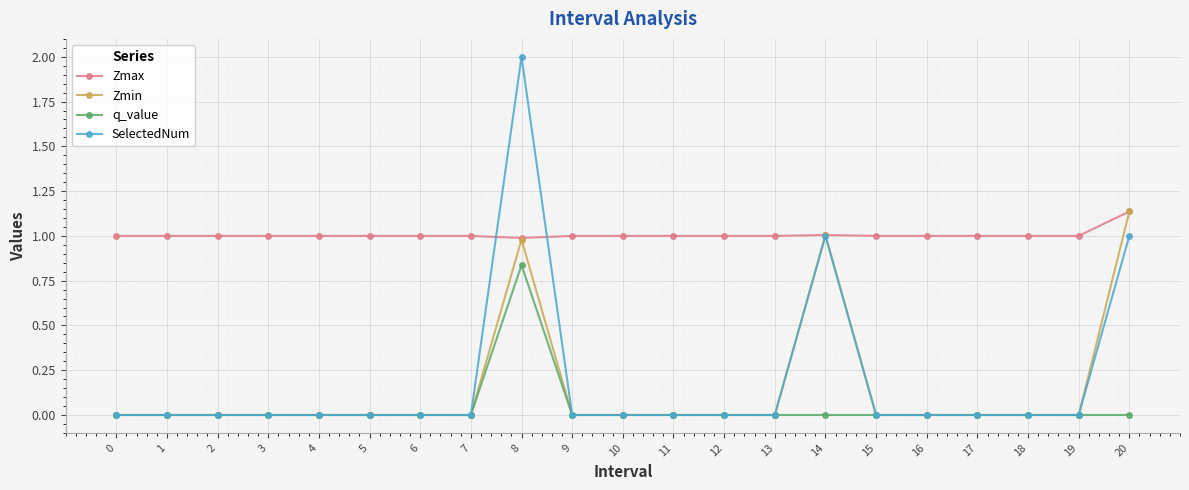

True or false: Zmax and q_value cross at least once.

False